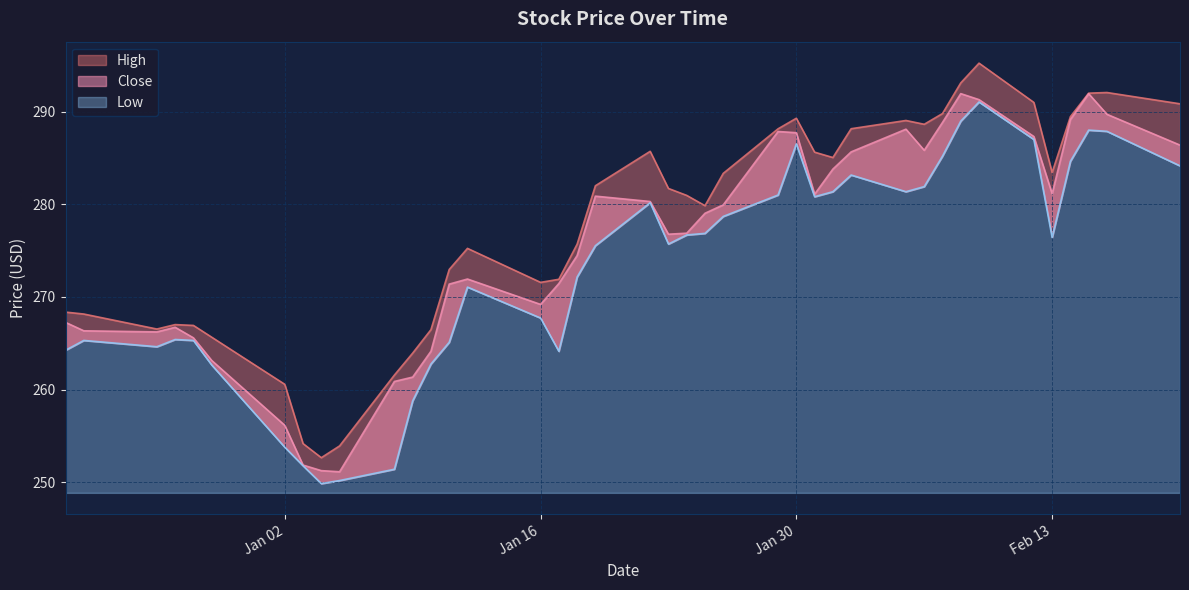

In Close, how many points are lower than both neighbors (excluding endpoints)?

7